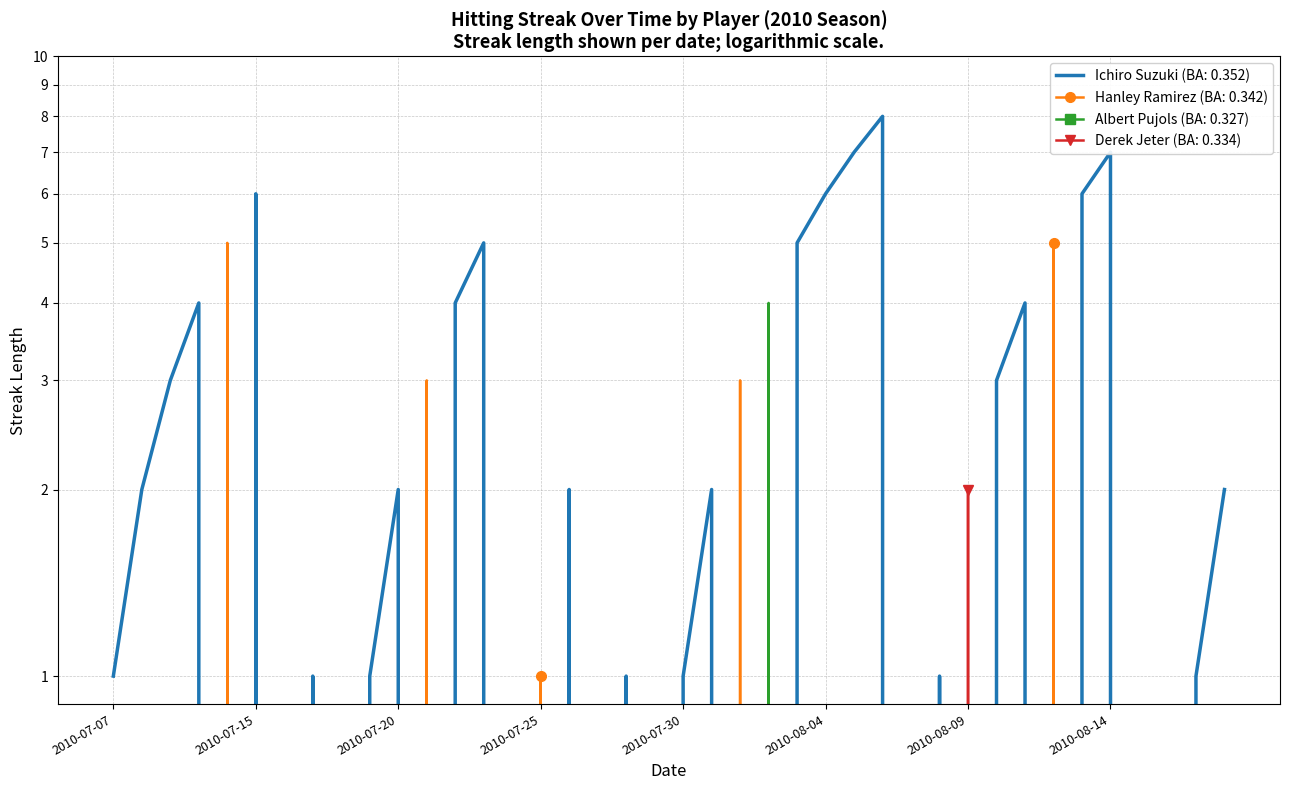

What is the difference between the highest and lowest values at 2010-08-02?

4